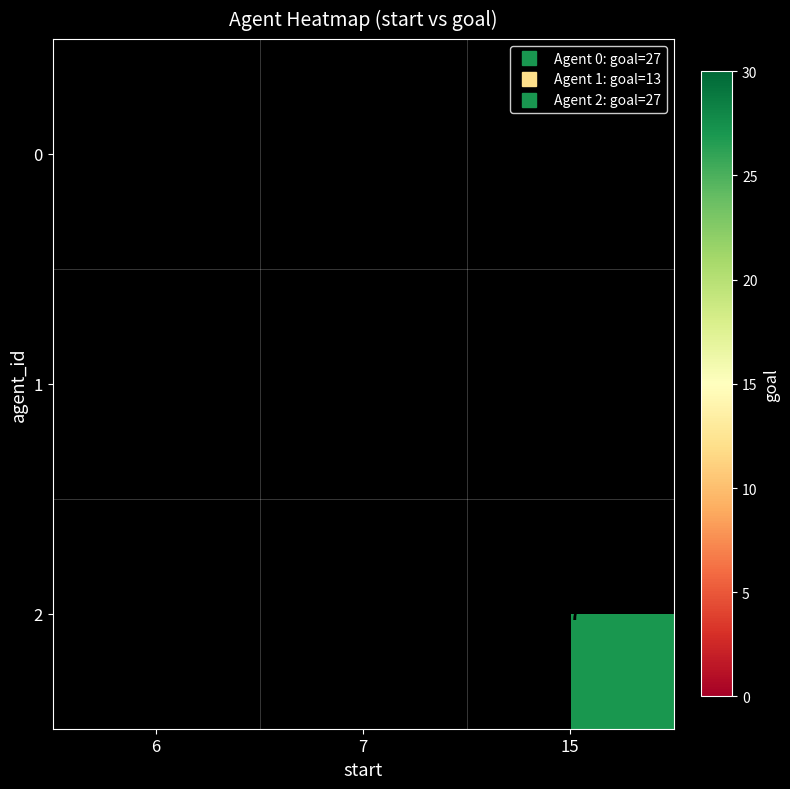

What is the smallest value displayed?

13.0